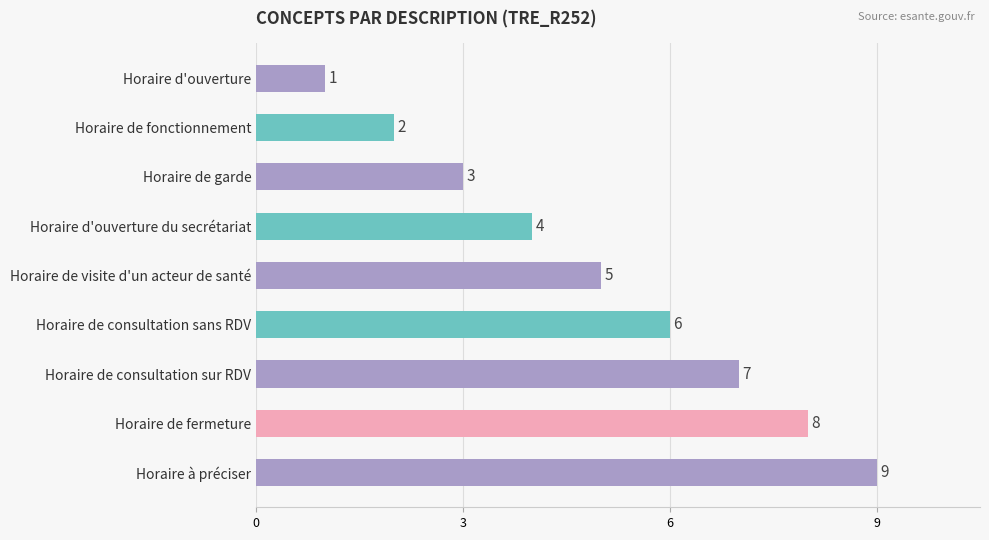

What position from the bottom is Horaire d'ouverture du secrétariat?

6